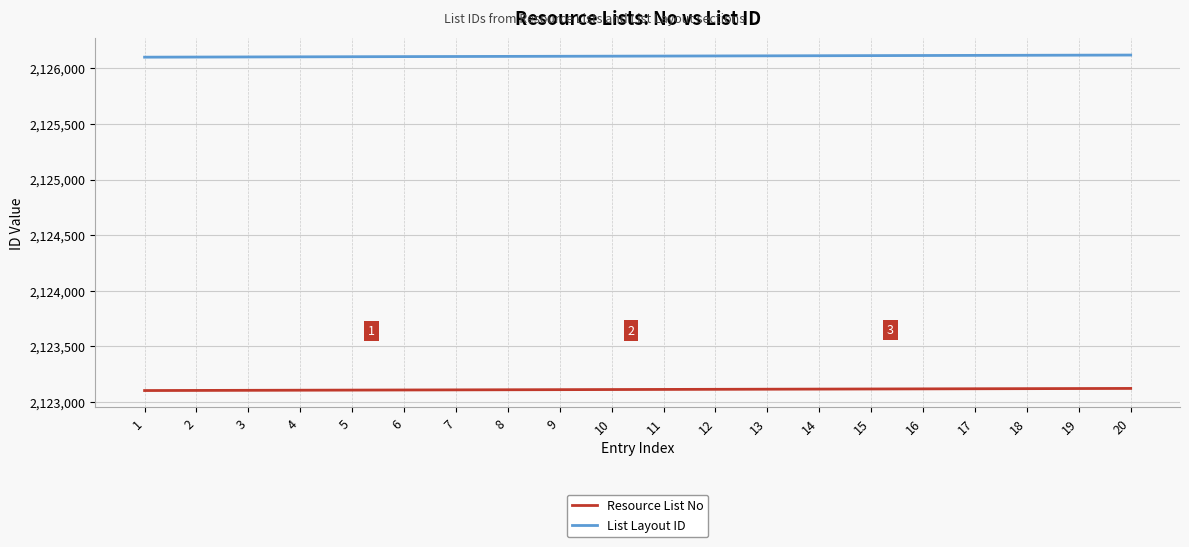

True or false: Resource List No and List Layout ID intersect in this chart.

False